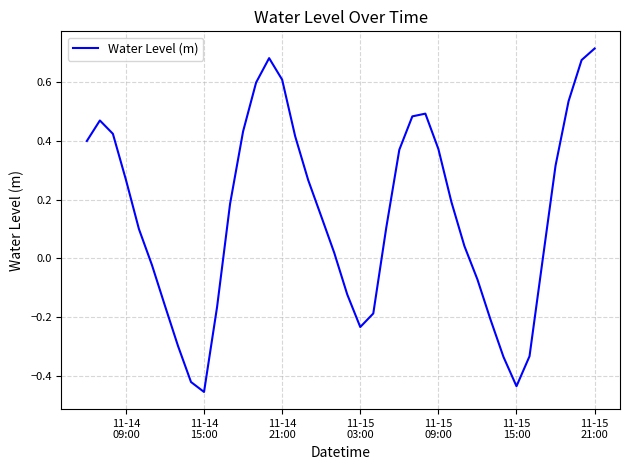

What is the difference between the maximum and minimum values?

1.2